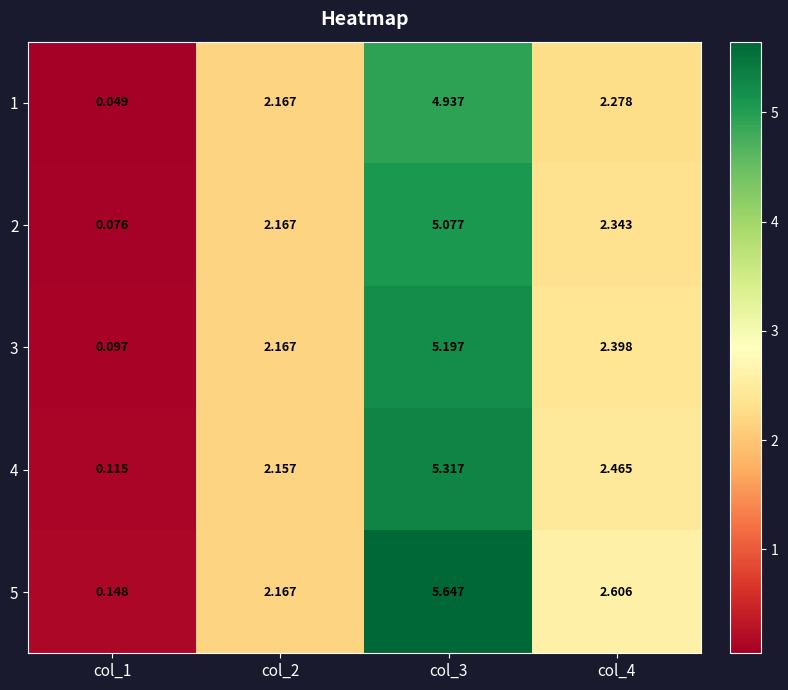

How many data points does each series have?

4